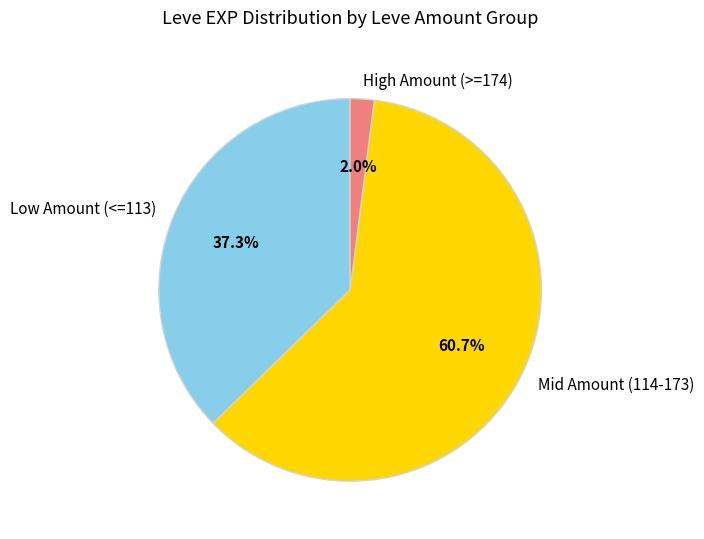

Count the number of slices in the pie.

3